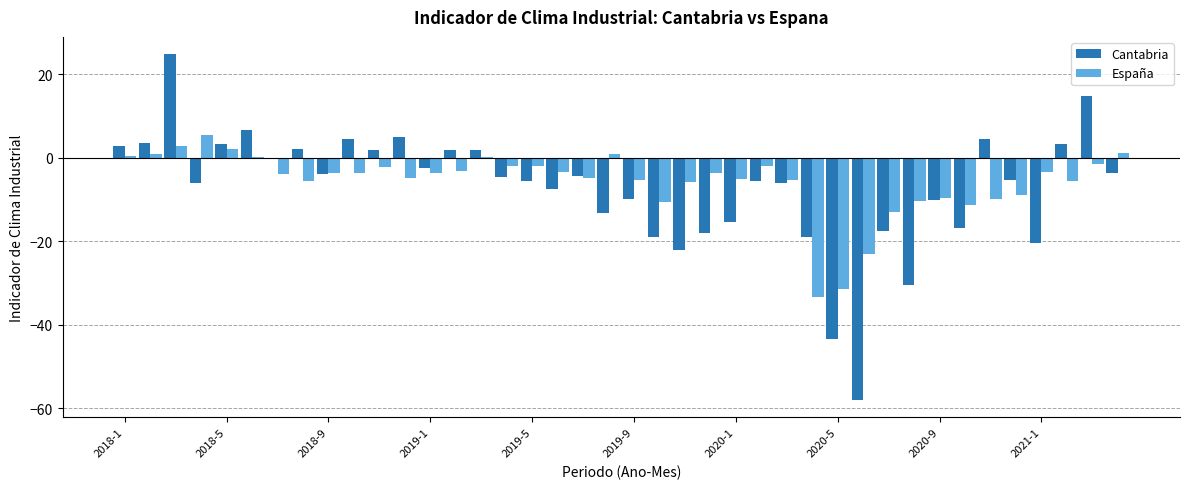

What are all the series names shown in the legend?

Cantabria, España